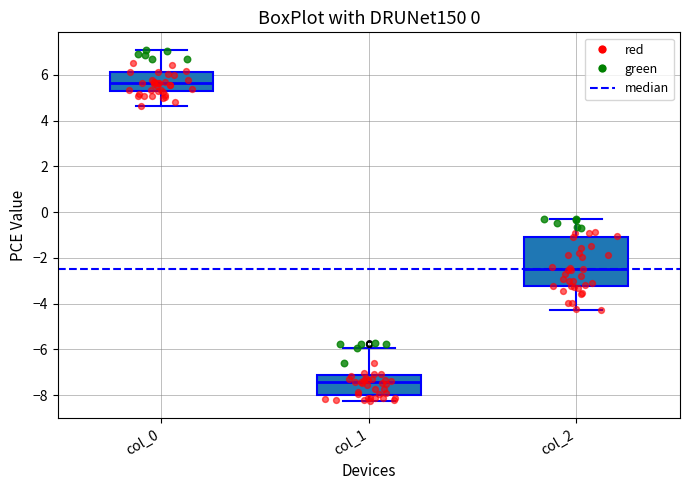

Comparing the boxes themselves (not the whiskers), which one is the tallest?

col_2